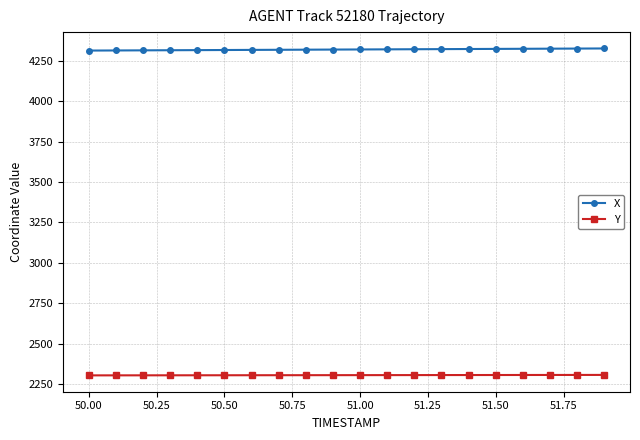

What is the value of the X point at the 1st from the left?

4314.2